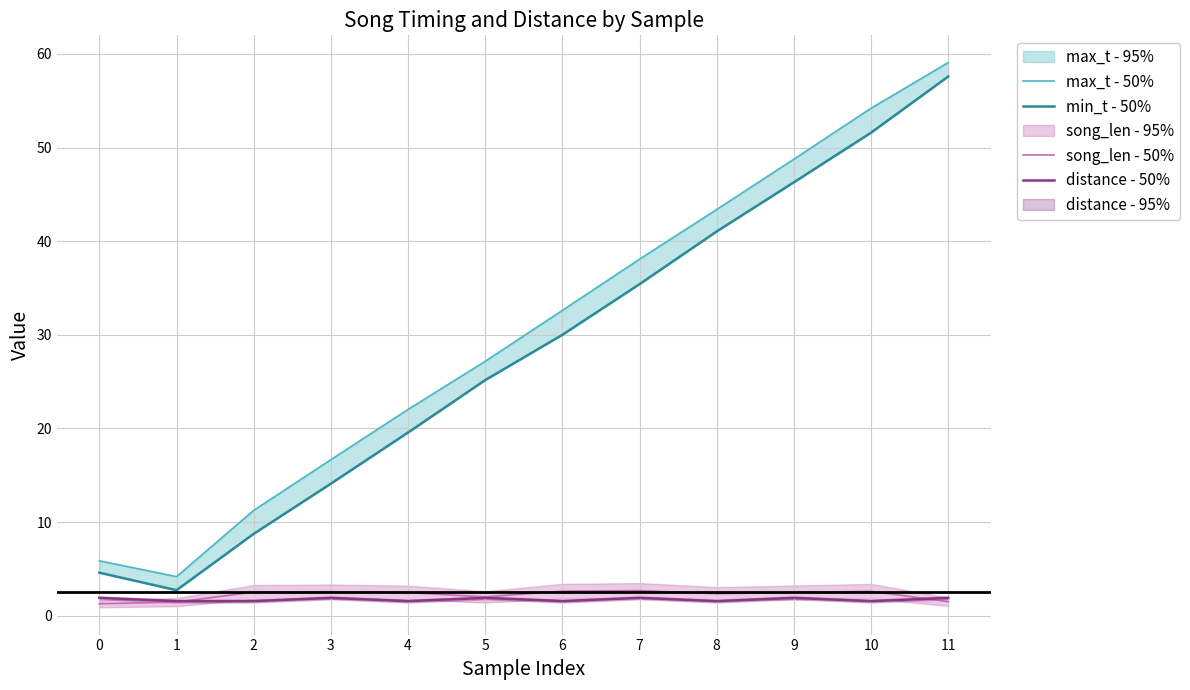

Reading left to right, list all the values displayed in this chart.

max_t - 50%: 5.9	4.2	11.2	16.7	22.0	27.2	32.6	38.1	43.4	48.8	54.2	59.1
min_t - 50%: 4.6	2.7	8.7	14.1	19.6	25.2	30.0	35.4	41.0	46.3	51.6	57.6
song_len - 50%: 1.3	1.5	2.5	2.6	2.5	2.0	2.6	2.7	2.3	2.5	2.6	1.5
distance - 50%: 1.9	1.6	1.6	1.9	1.6	1.9	1.6	1.9	1.6	1.9	1.6	1.9